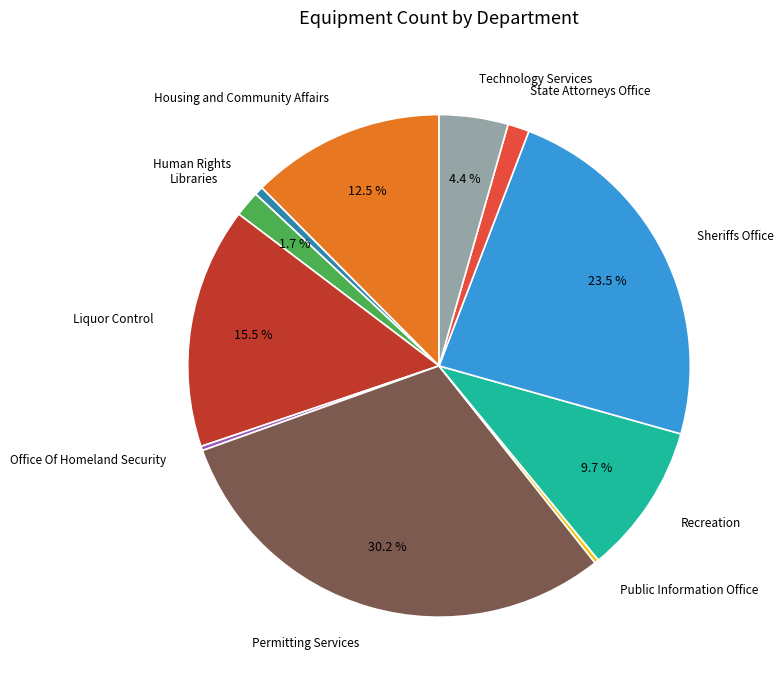

Is there any slice that represents more than half of the pie?

No